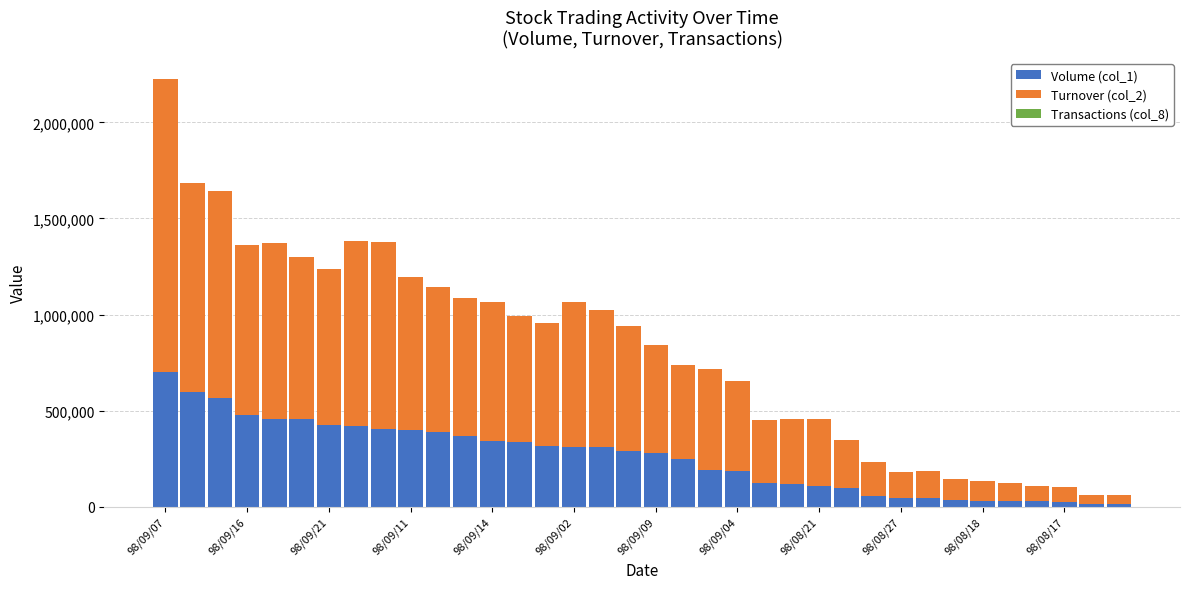

What is the sum of all Turnover (col_2) values?

19773960